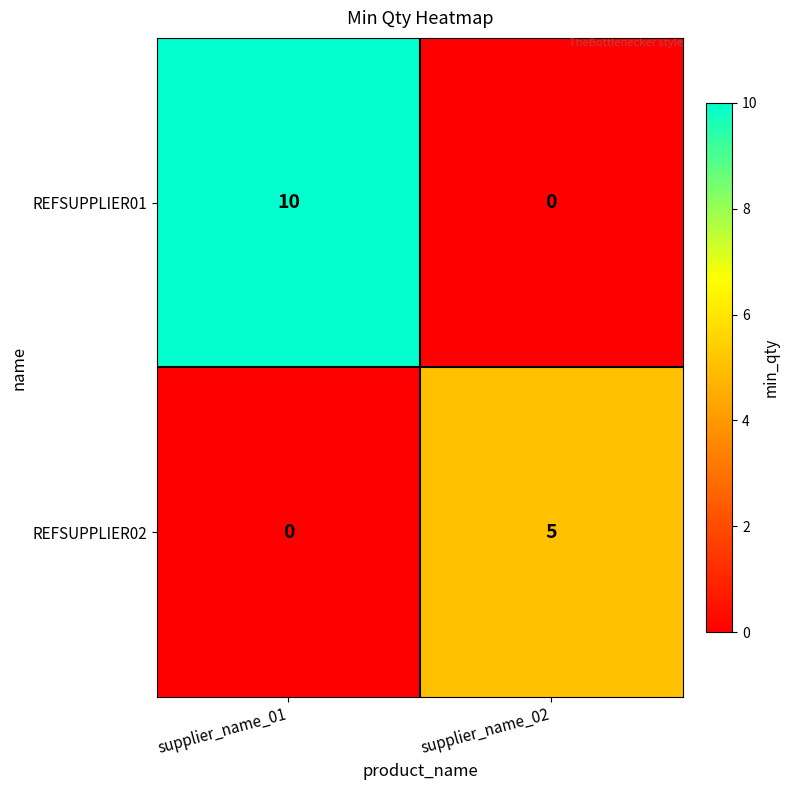

What is the greatest value displayed?

10